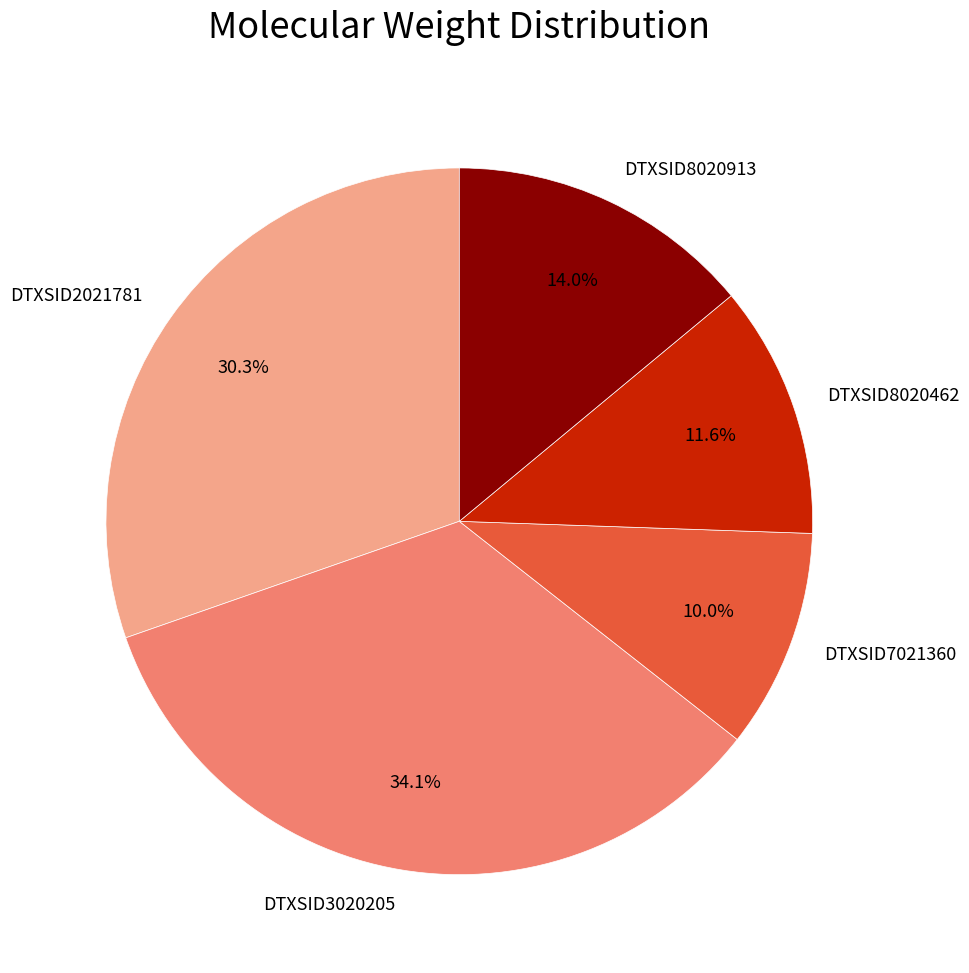

Between DTXSID3020205 and DTXSID2021781, which is larger?

DTXSID3020205